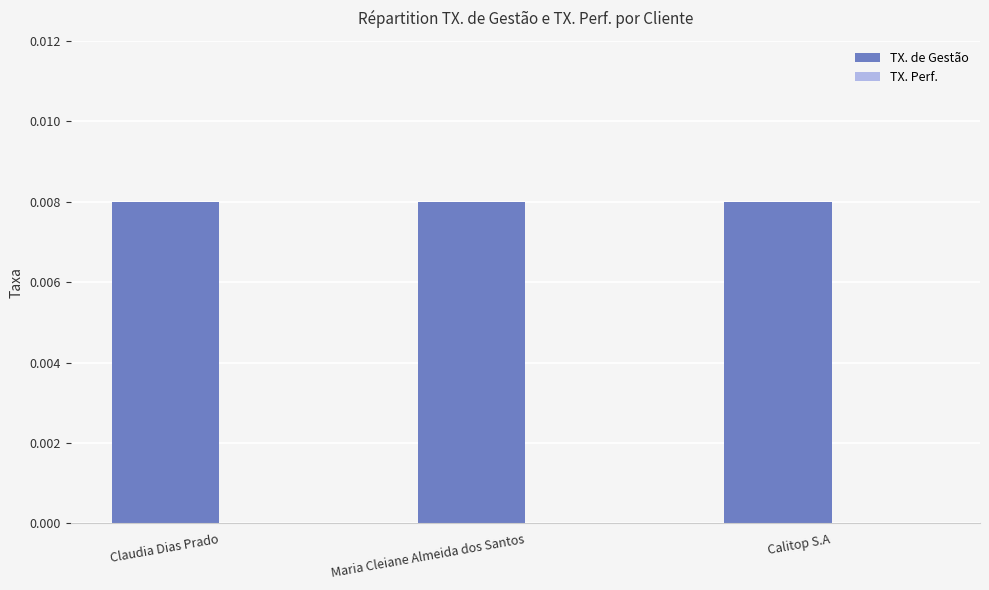

How many groups of bars are there?

3